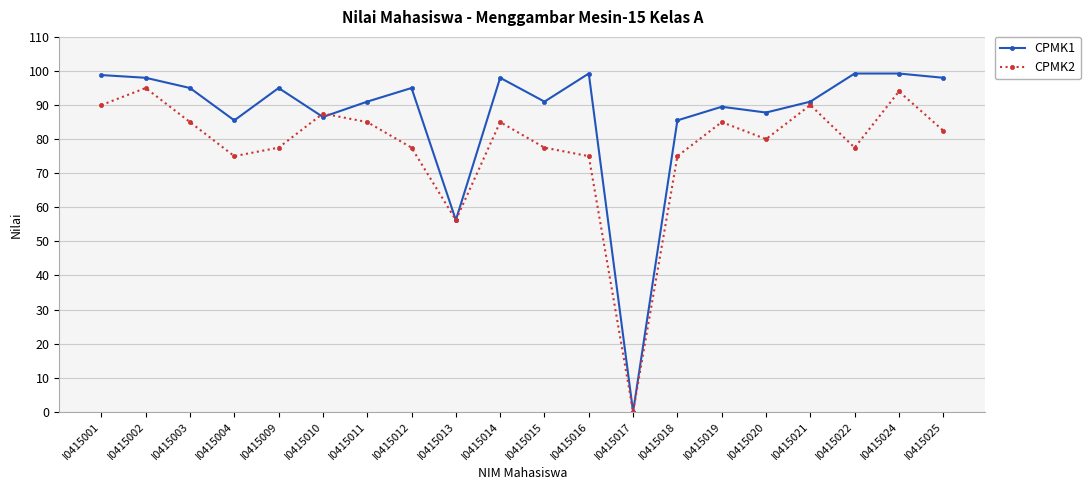

How many categories are shown in the chart?

20